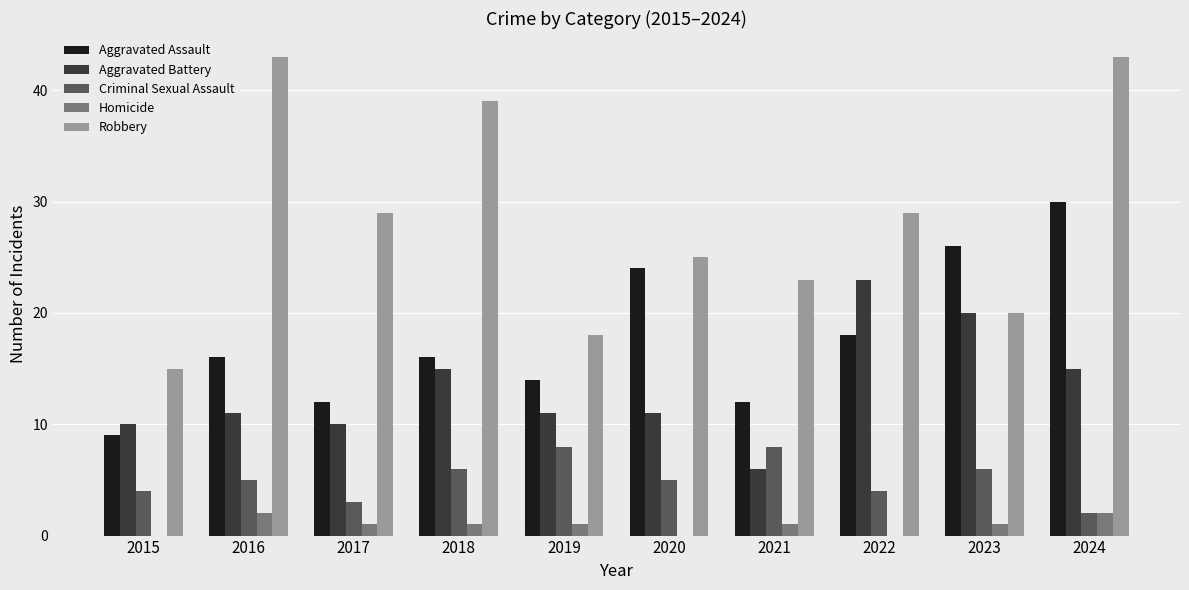

The Aggravated Battery series shows 33 at 2023. True or false?

False